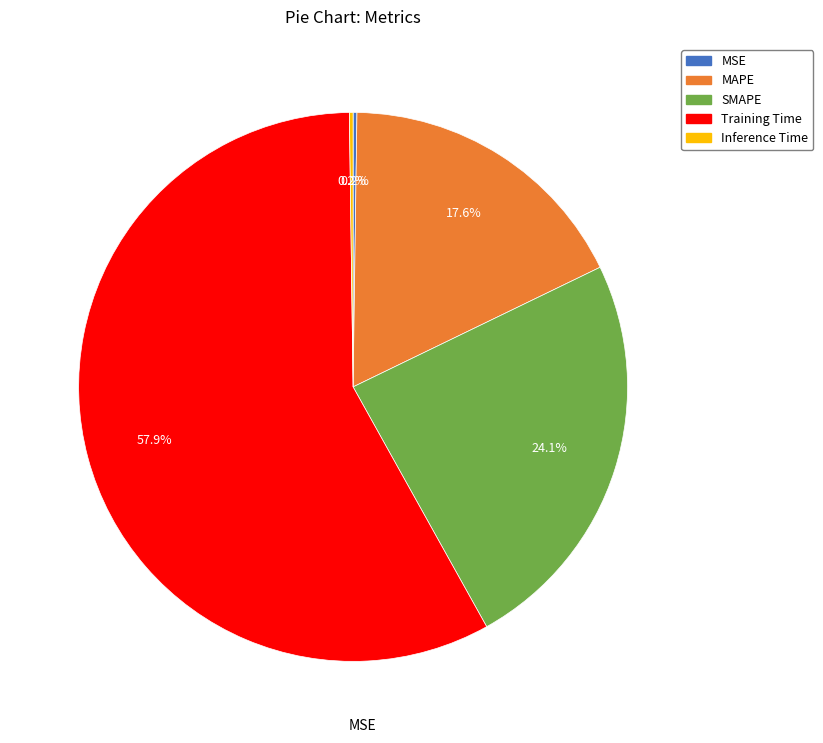

What portion of the pie excludes MAPE?

82.4%